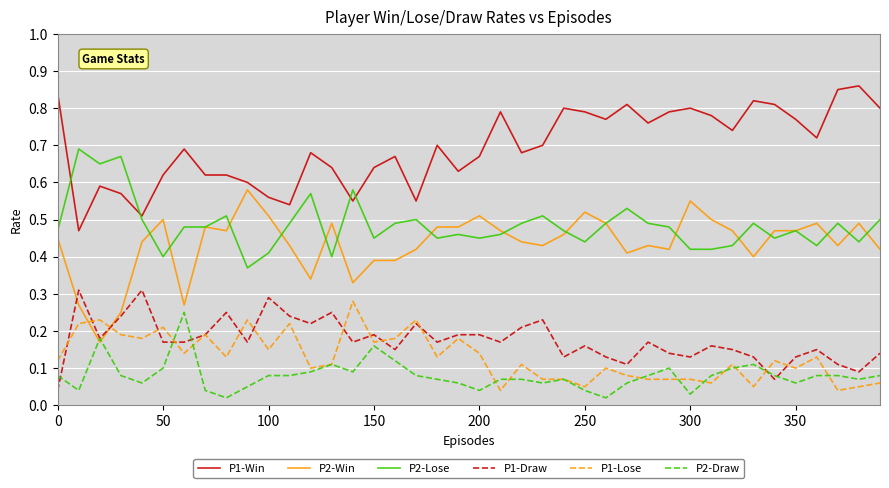

Which series has the largest total across all categories?

P1-Win